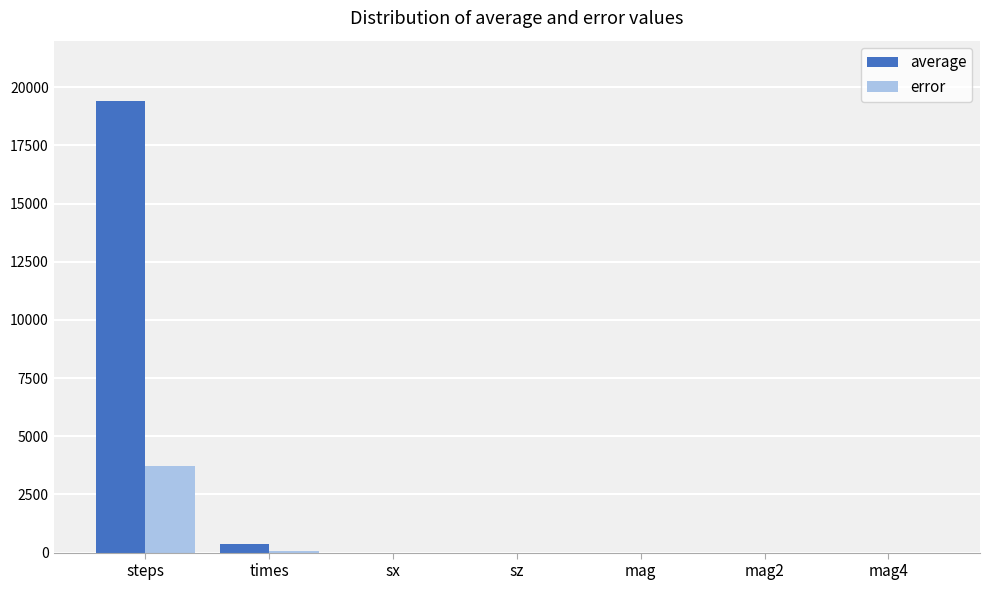

The value of error at sz is 0.0. True or false?

True